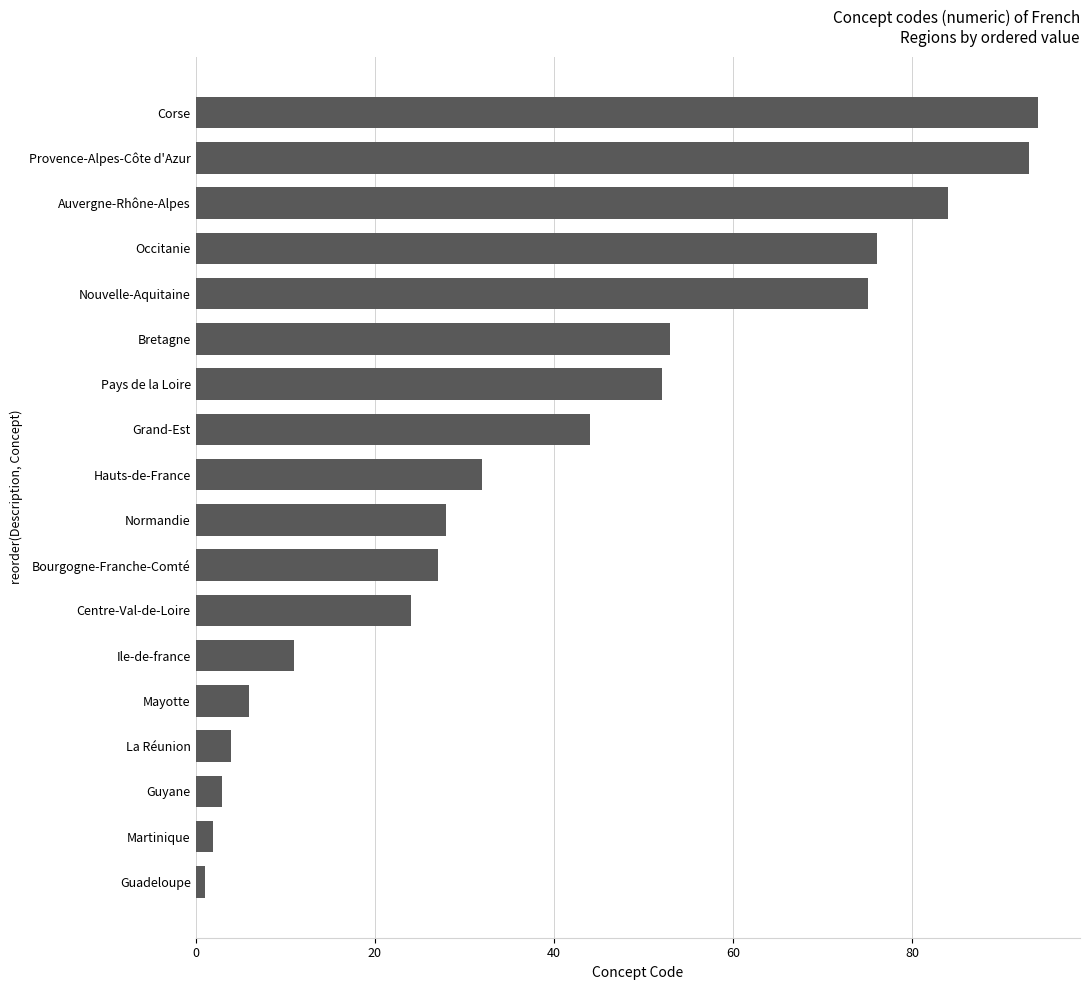

What is the difference between the maximum and minimum values?

93